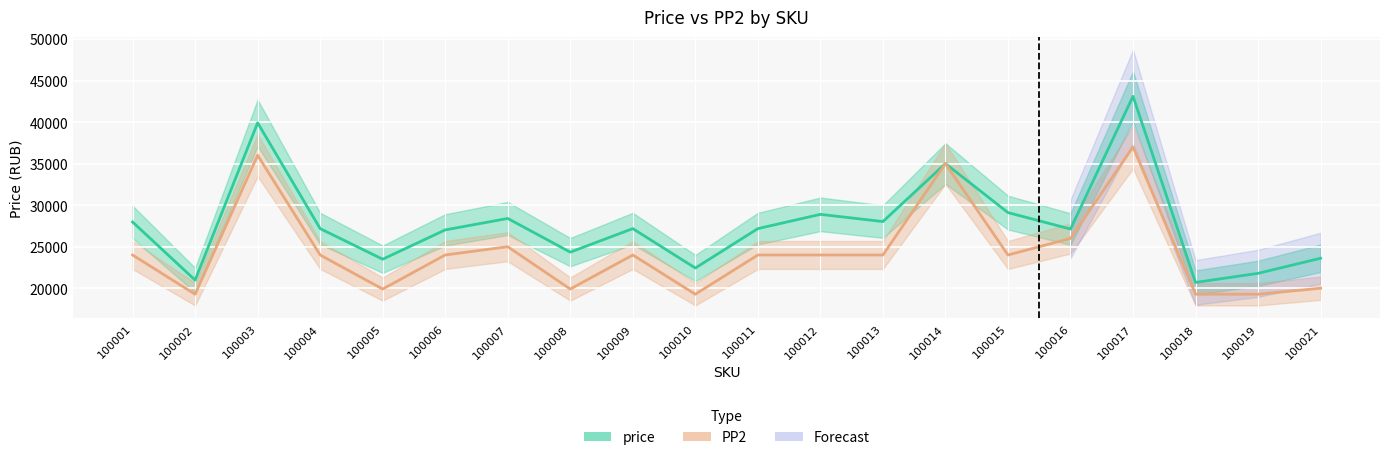

At which category does PP2 reach its first local valley?

100002